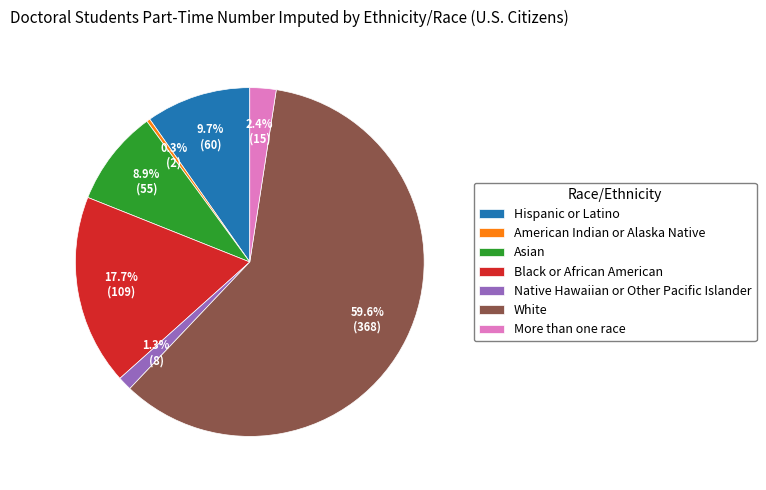

What is the largest slice in the pie chart?

White